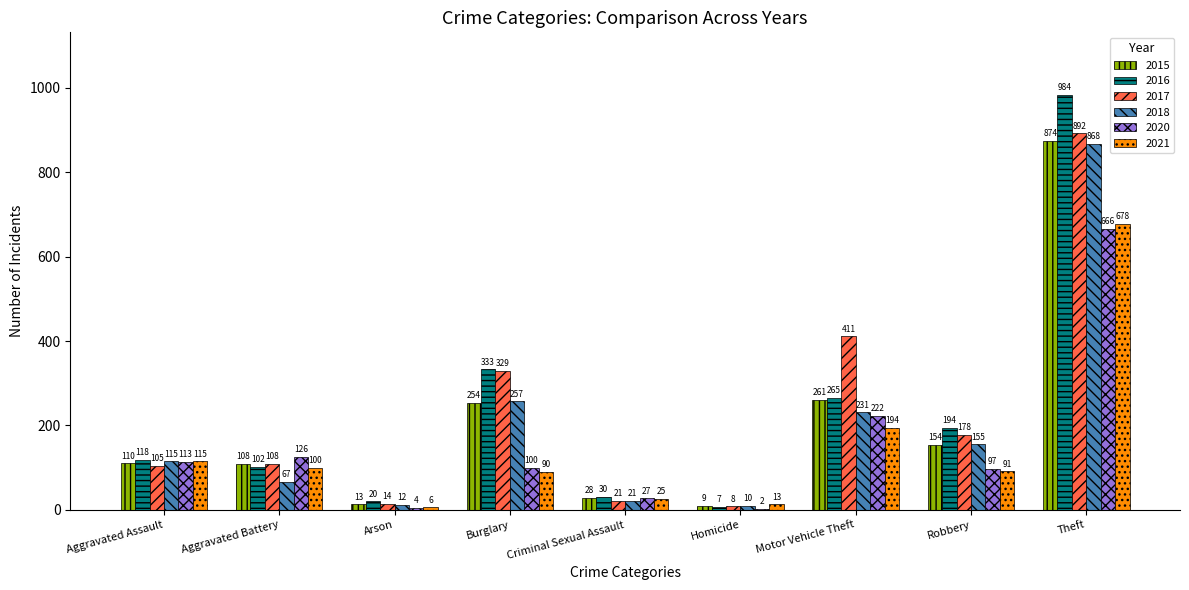

What is the greatest value displayed?

984